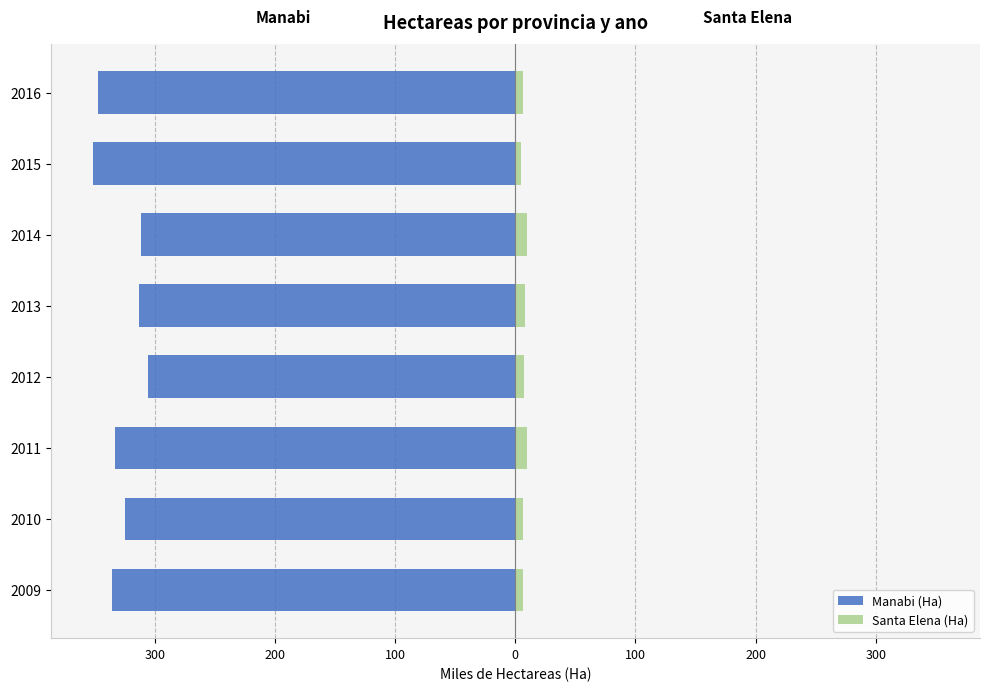

What is the sum of all Manabi (Ha) values?

-2623.8